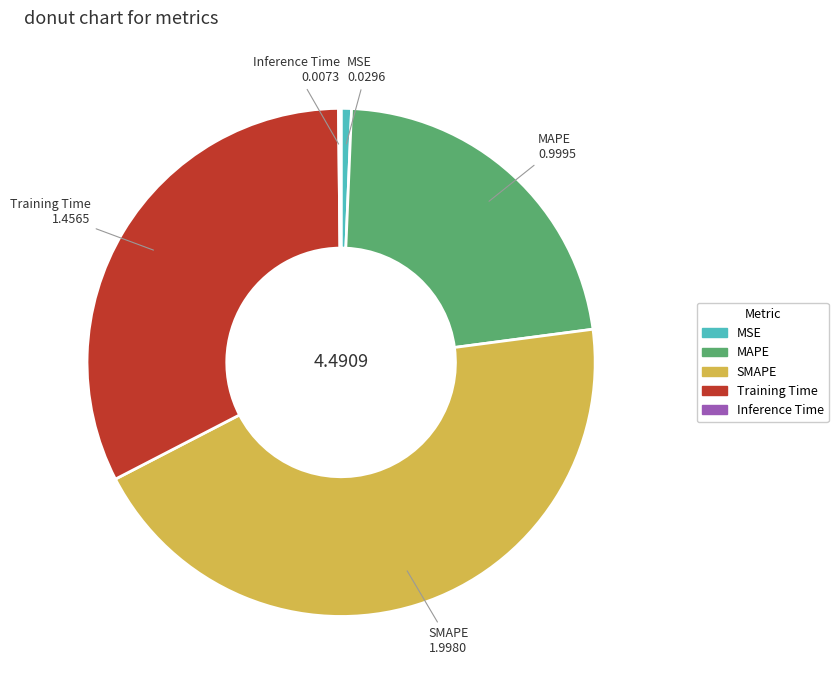

Do SMAPE and Training Time together represent more than half of the pie?

Yes